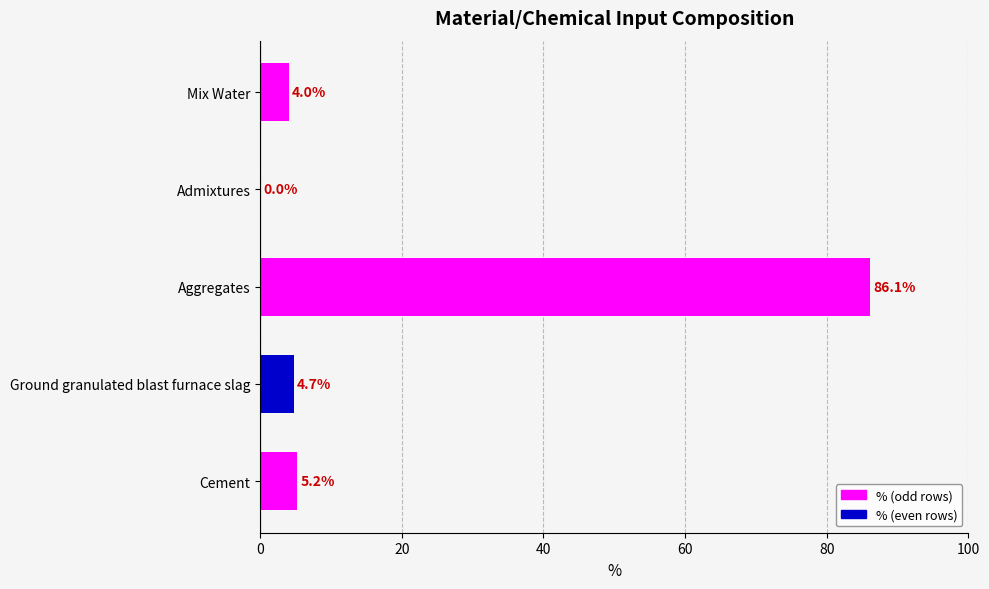

How many positive values are there?

4